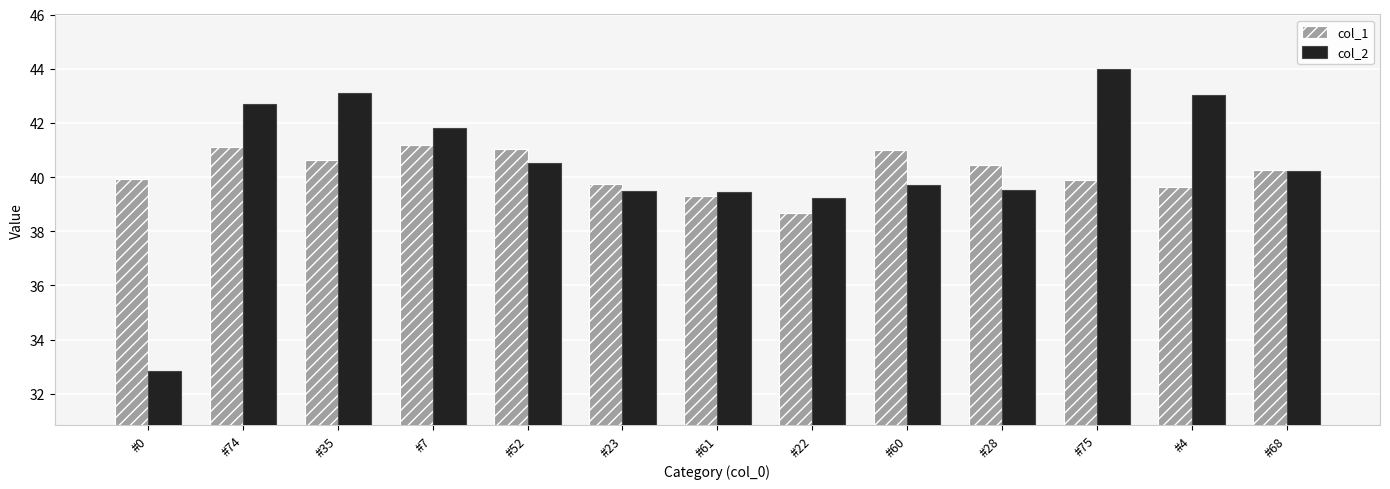

At #74, list the series in order from smallest to largest.

col_1, col_2